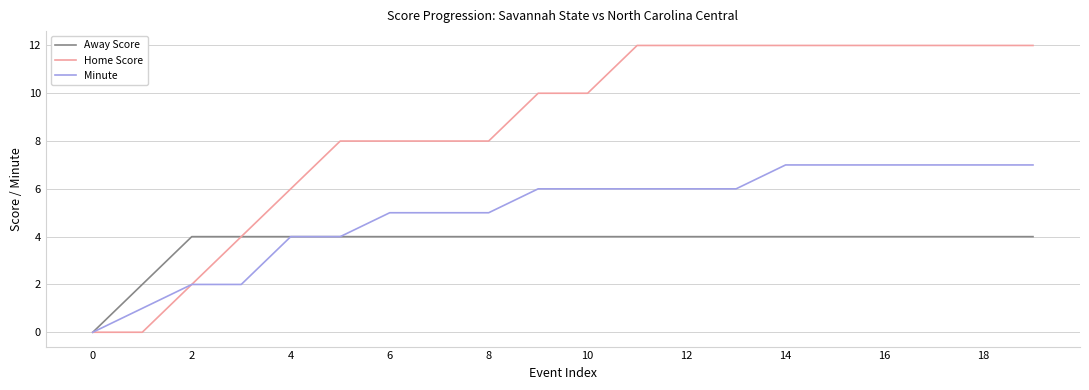

What is the highest value of the Home Score series?

12